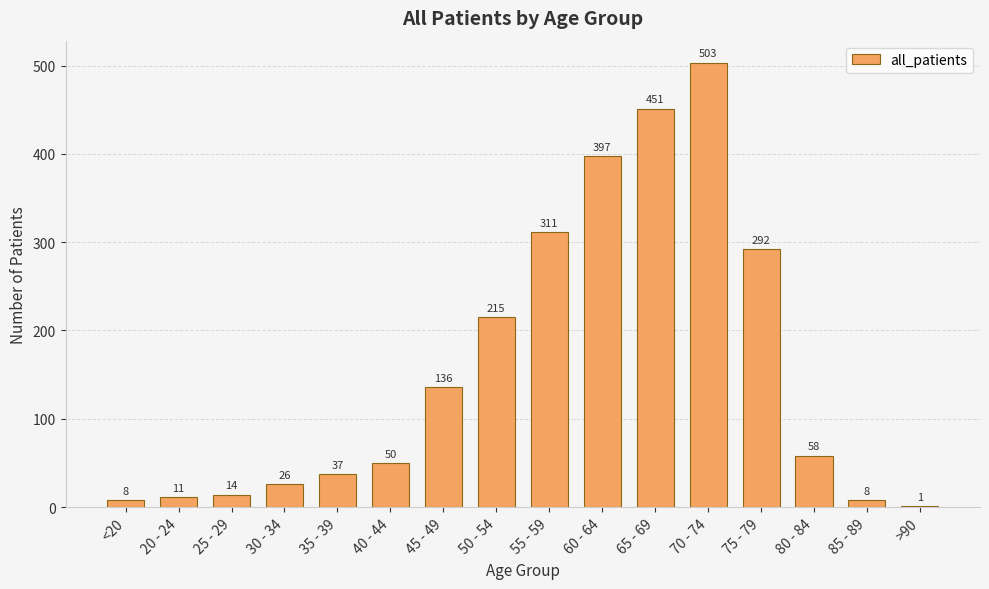

What is the change in value from <20 to 35 - 39?

+29